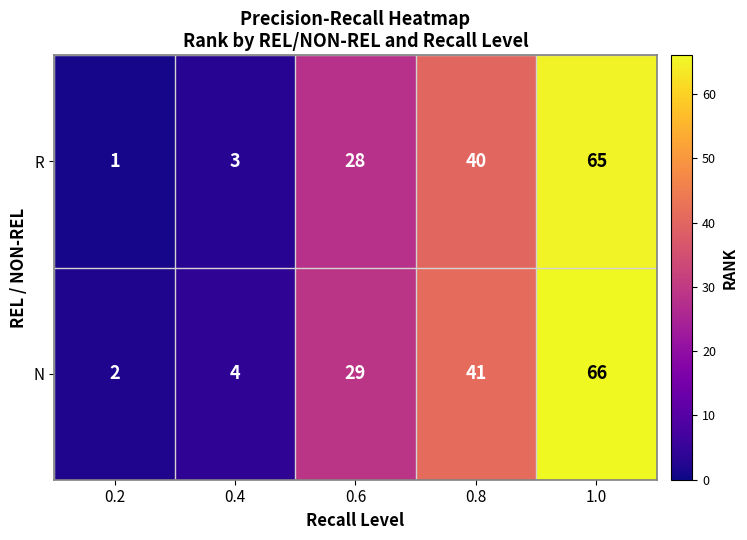

What is the sum of the R values at 0.4 and 0.8?

43